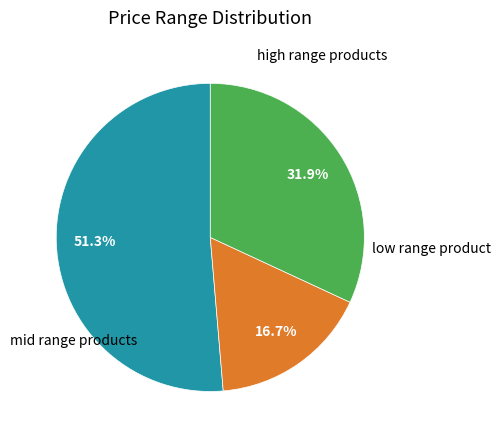

Count the number of slices in the pie.

3